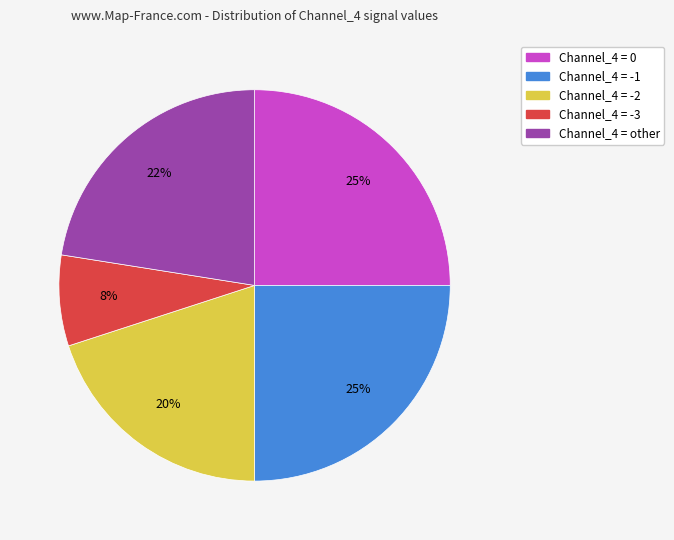

To the nearest percent, what is the difference between the largest and smallest slice percentages?

18%